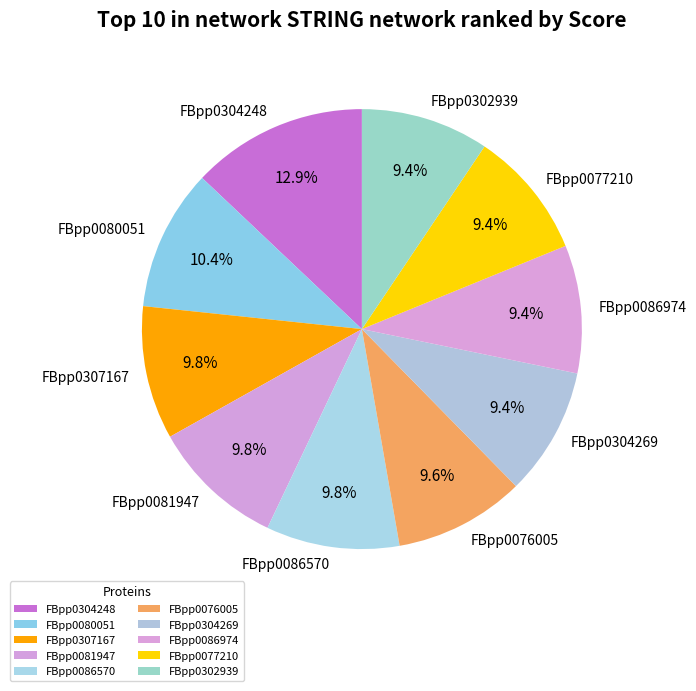

To the nearest percent, what is the difference between the FBpp0304248 and FBpp0086570 slice percentages?

3%